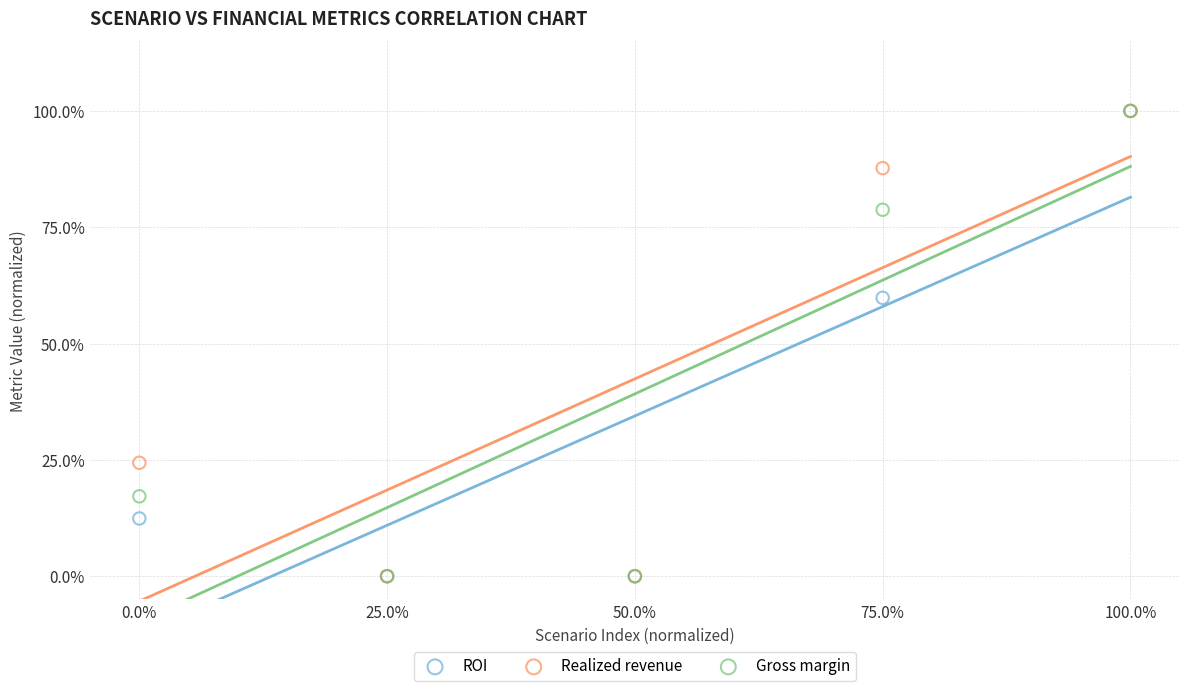

What are all the series names shown in the legend?

ROI, Realized revenue, Gross margin